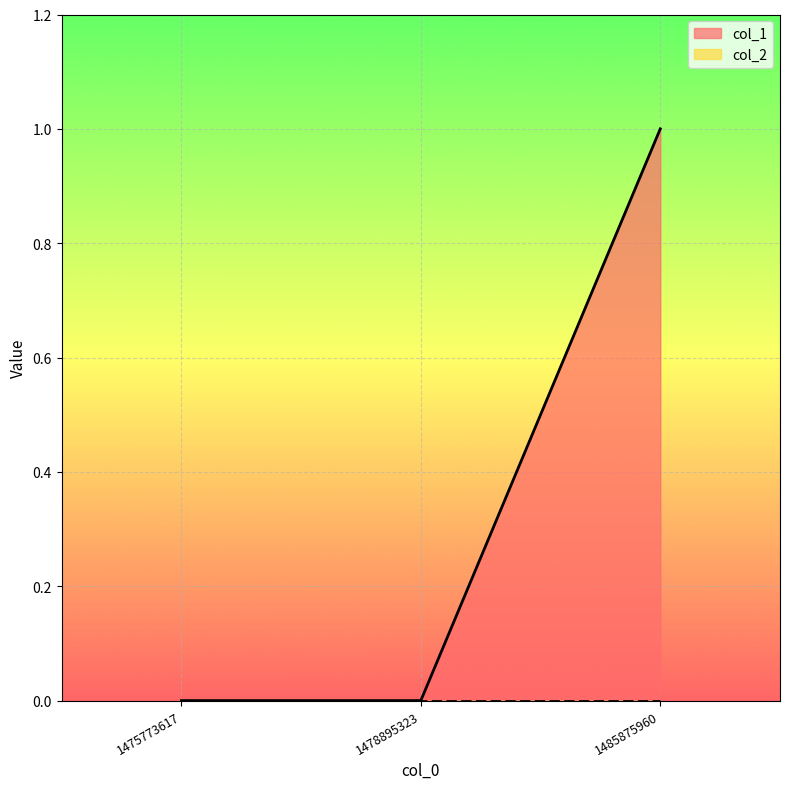

Which category has the highest value across all series?

1485875960